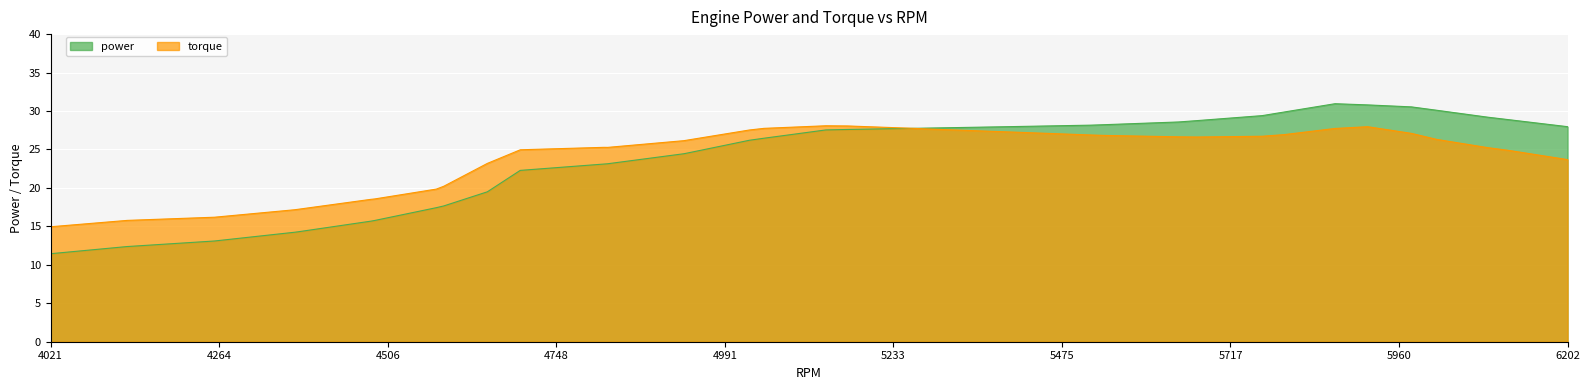

What is the label of the 27th point from the right?

4696.81